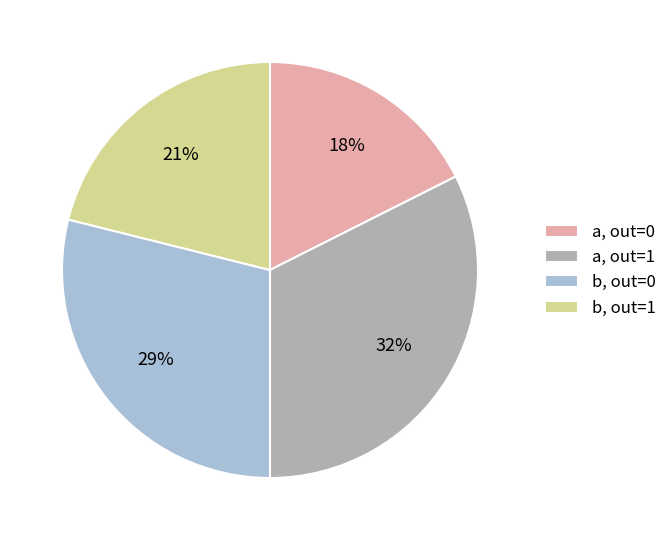

To the nearest percent, what portion does b, out=0 represent?

29%